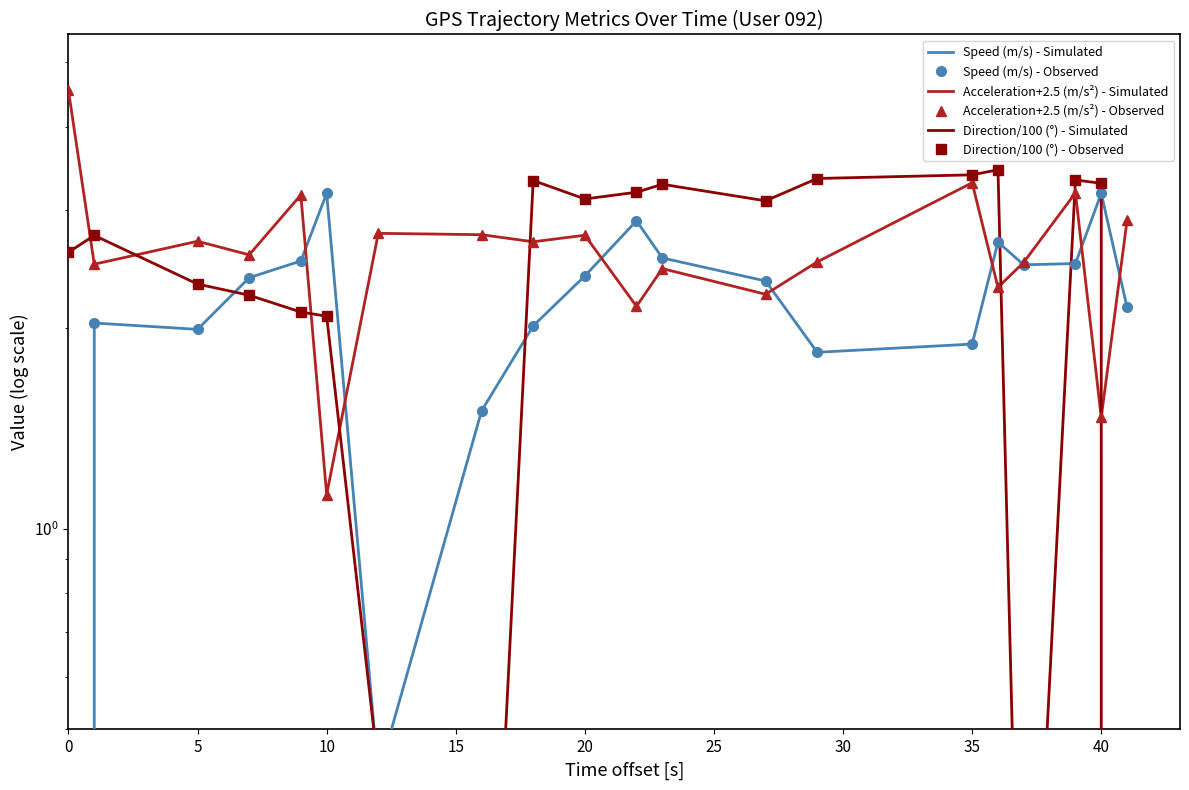

Which series has the largest range (max minus min)?

Direction/100 (°) - Simulated